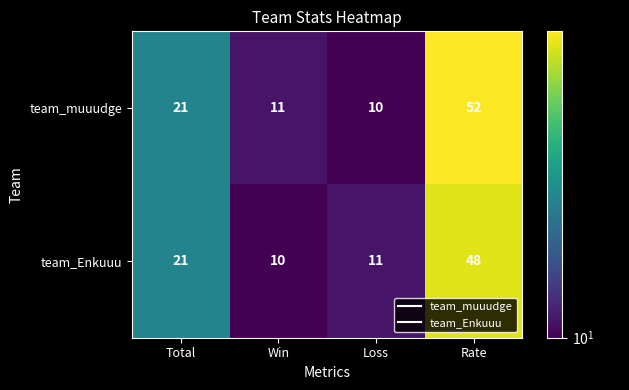

How many series are shown in this chart?

2